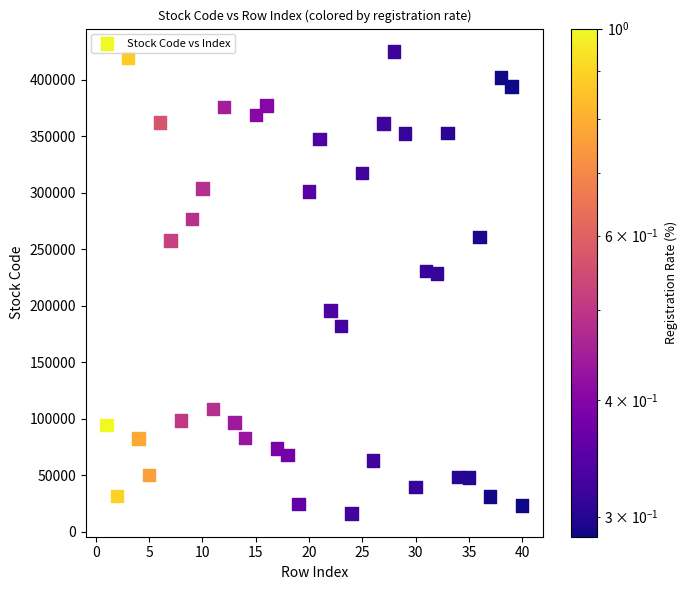

What is the range of Y values (max minus min)?

408940